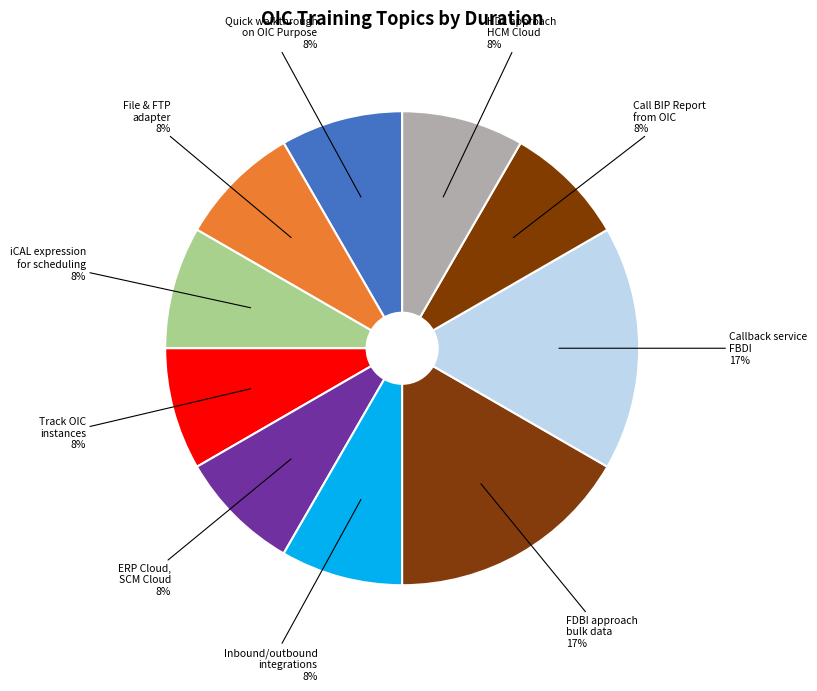

Is there a majority slice in this chart?

No